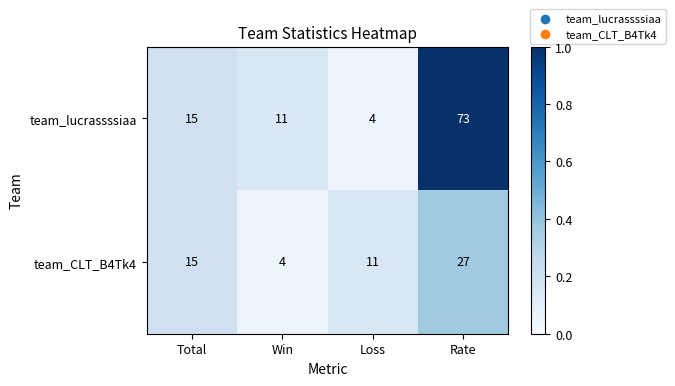

At which label is team_CLT_B4Tk4 closest to 15?

Total